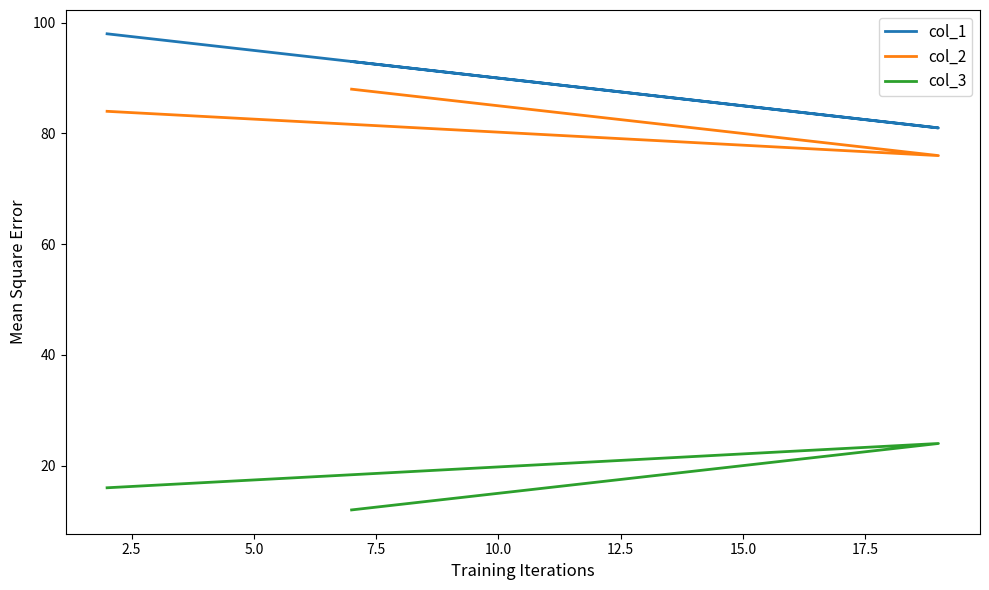

Which series has the largest total across all categories?

col_1